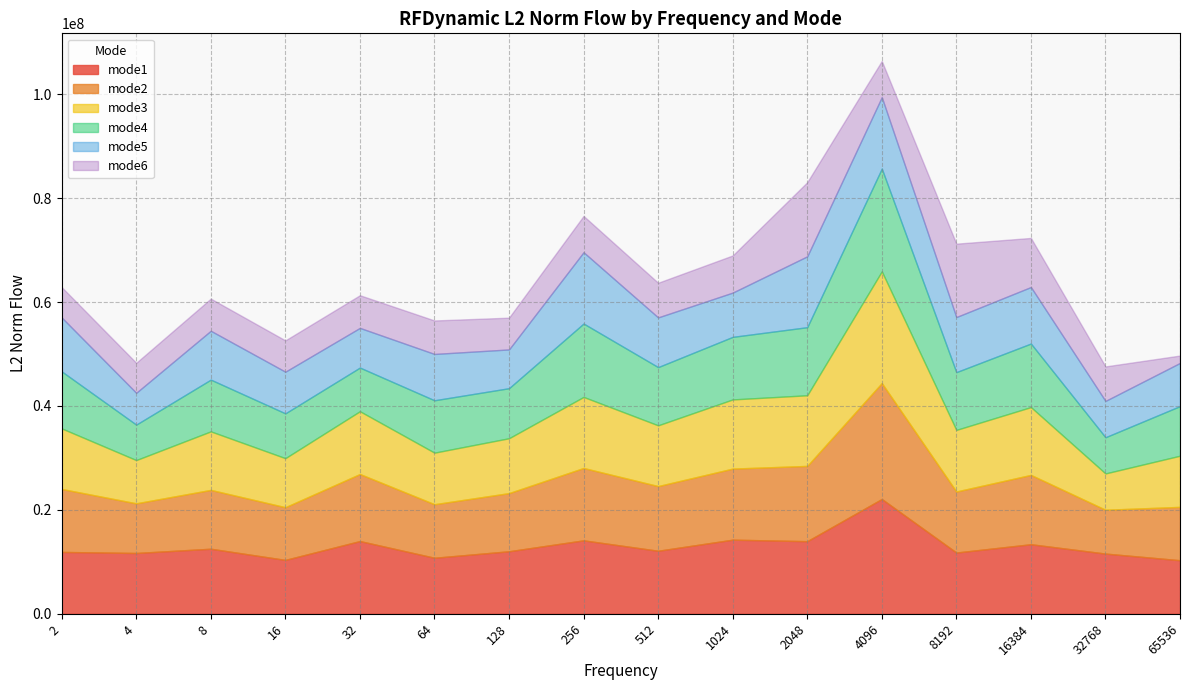

Reading right to left, list all the values displayed in this chart.

mode1: 10306558.5	11585356.1	13385647.1	11787233.0	22092113.4	13973395.4	14263349.2	12129530.7	14134166.7	12032867.7	10781070.2	13997421.6	10369740.9	12519773.1	11701199.8	11904221.0
mode2: 10268260.8	8436036.0	13343768.0	11747144.3	22310564.3	14485493.3	13679207.9	12447634.7	13927252.7	11191234.5	10304904.6	12903459.4	10140040.4	11323760.3	9558185.9	12120045.5
mode3: 9848802.7	6992601.6	13055143.6	11858780.2	21510595.0	13598755.5	13315701.5	11695784.7	13678939.8	10563186.9	9926055.5	12086397.3	9442053.8	11268043.6	8325031.9	11659942.3
mode4: 9552983.4	6964319.2	12231452.1	11118146.7	19780496.0	13105481.7	12041721.6	11204745.4	14127787.9	9632946.4	10082644.7	8404734.9	8625481.0	9958427.5	6826471.8	10977731.5
mode5: 8312919.7	6992105.8	10877362.0	10602504.0	13750382.9	13640534.7	8521754.6	9569379.2	13727193.9	7462727.4	8916880.8	7637069.0	8018374.4	9406548.9	6125620.4	10375871.3
mode6: 1415887.8	6643083.4	9448689.5	14127616.5	6962282.4	14266118.5	7149798.6	6669555.1	6982504.2	6114001.9	6445953.8	6286211.4	6029690.2	6185916.5	5774901.2	5843923.7